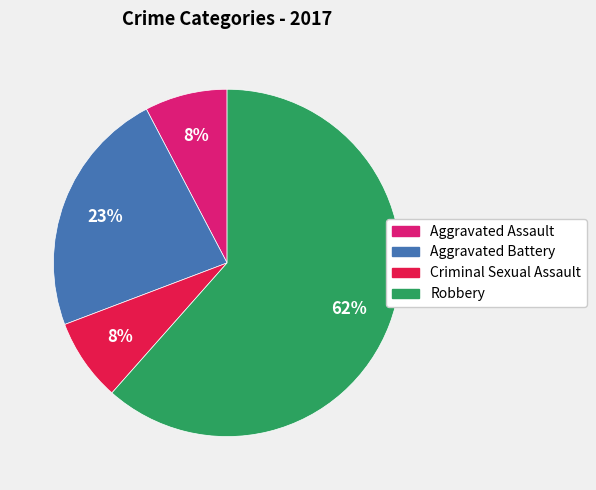

To the nearest percent, what is the average slice percentage?

25%